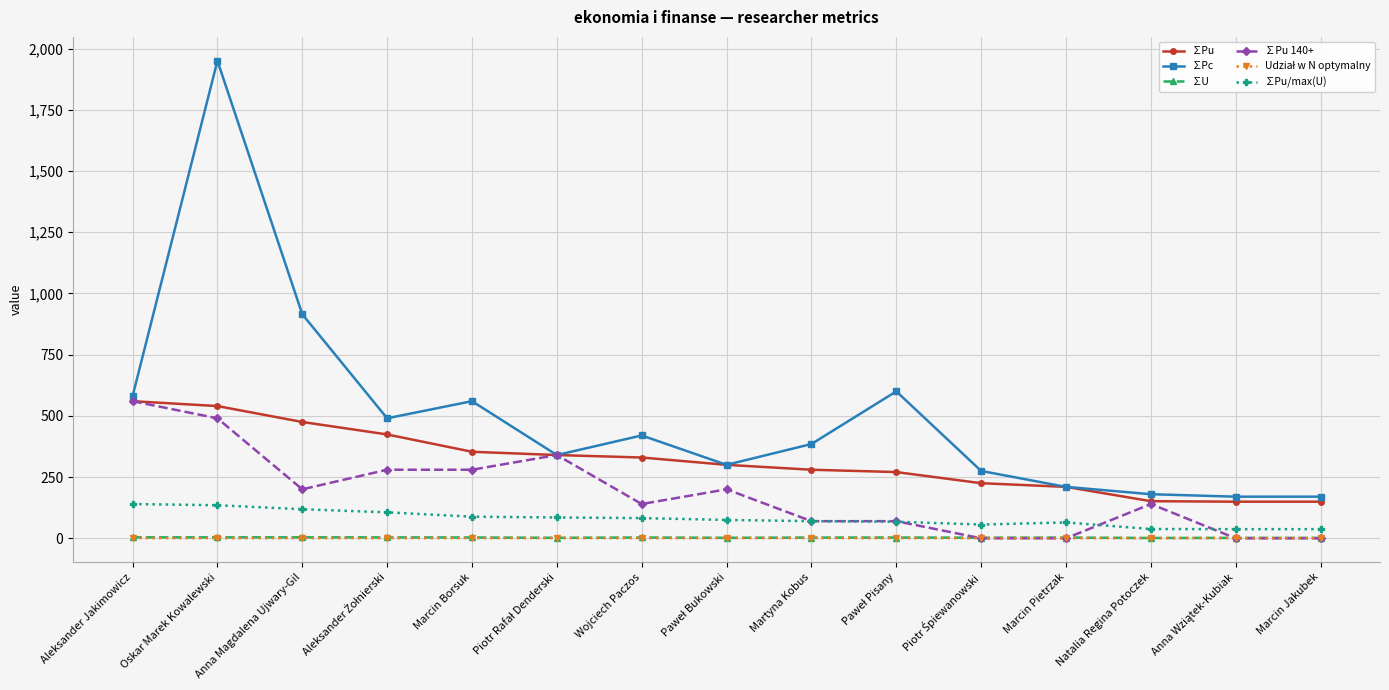

In ∑Pu/max(U), how many points are higher than both neighbors (excluding endpoints)?

1